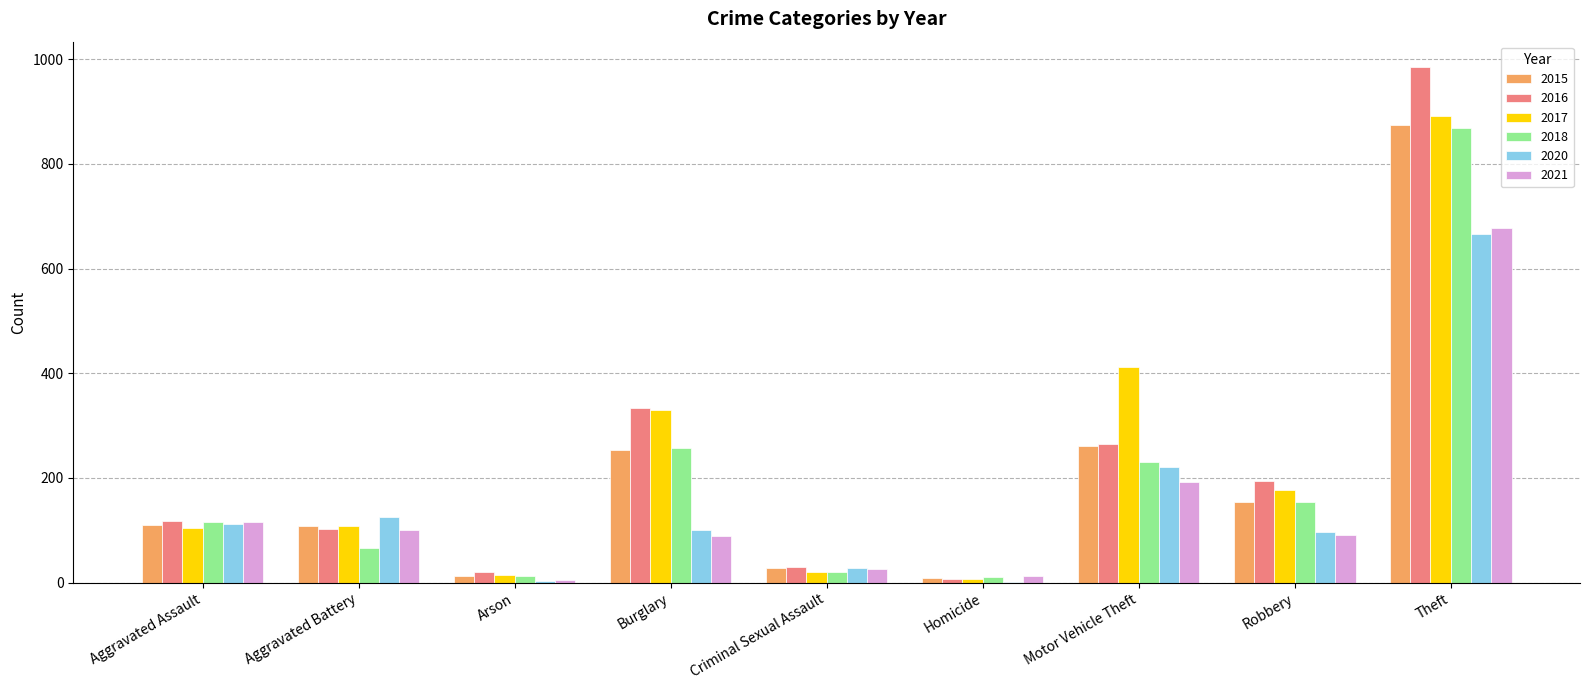

Which series changed the most between Robbery and Theft?

2016